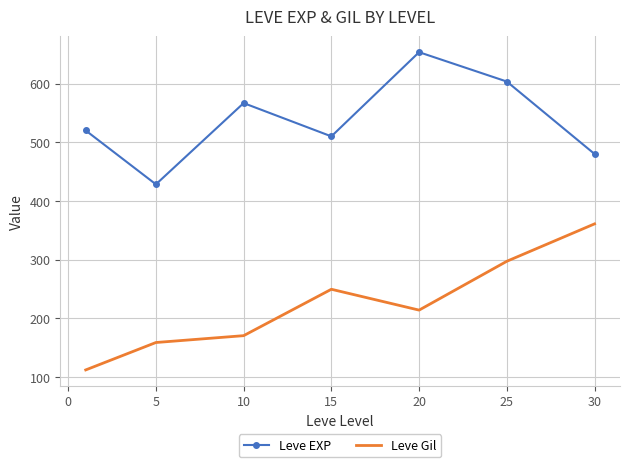

Which series has the largest total across all categories?

Leve EXP